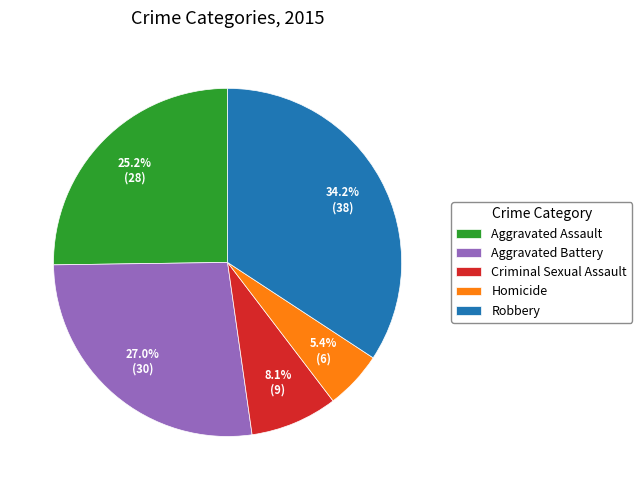

Which slice is the largest?

Robbery